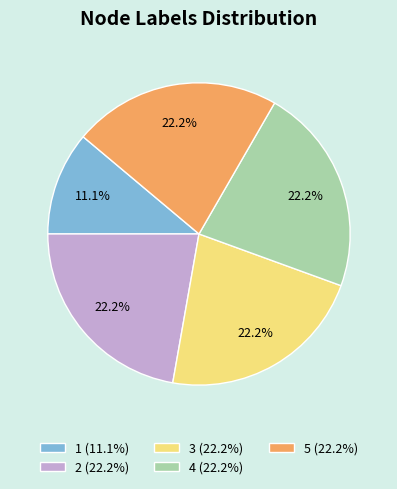

Is there a majority slice in this chart?

No